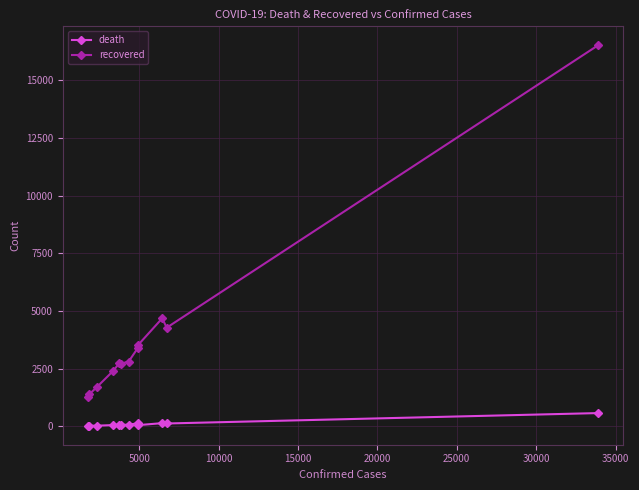

True or false: death and recovered intersect in this chart.

False